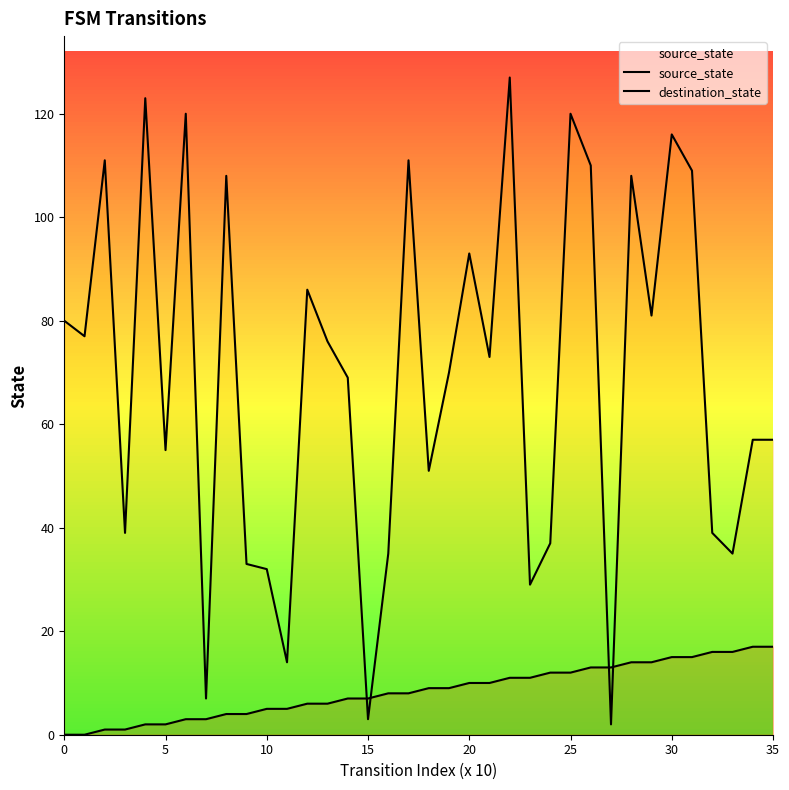

What is the difference between the second highest and minimum values in the source_state series?

17